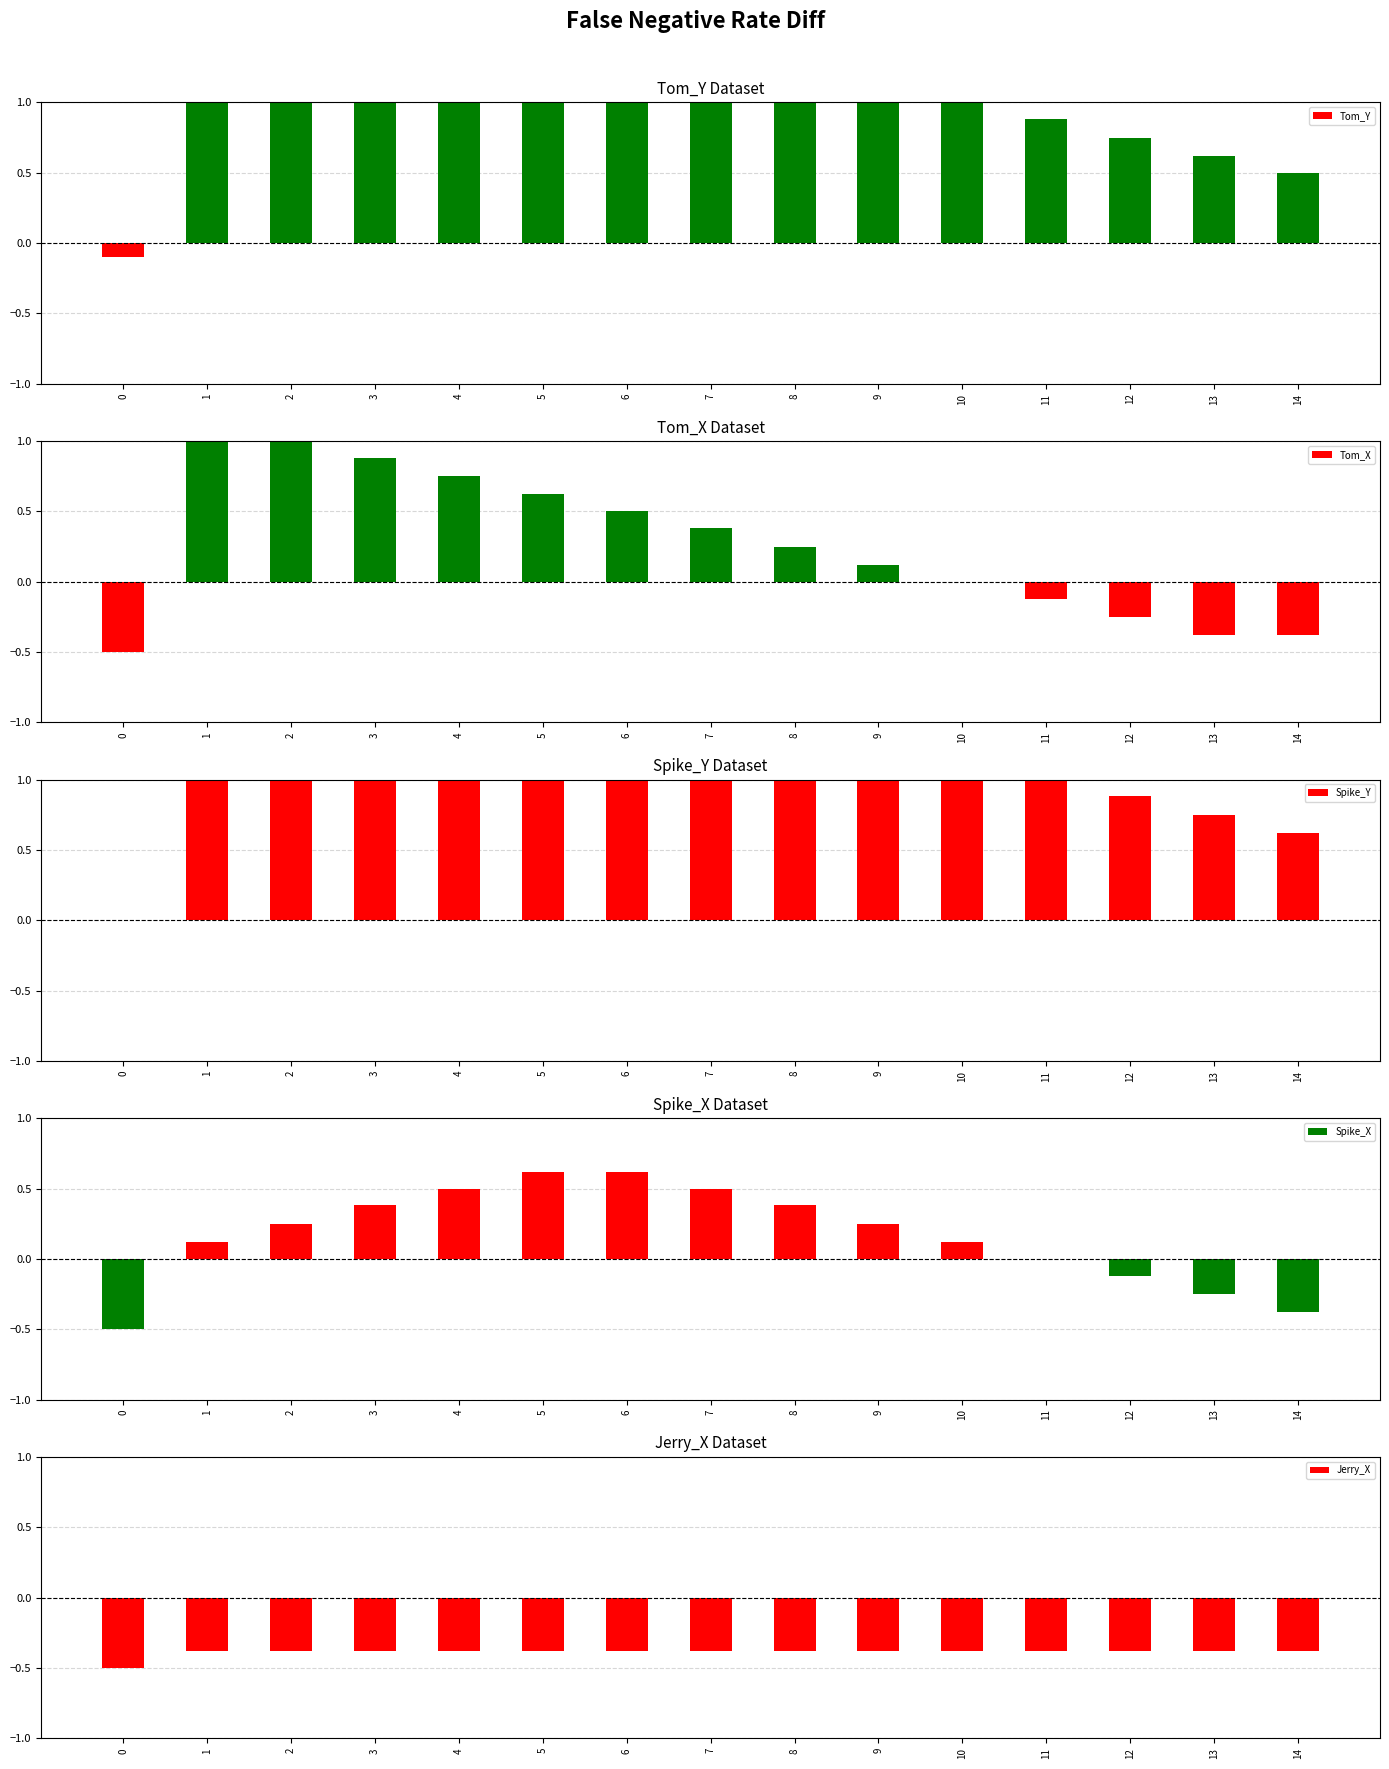

Which has a higher value, 0 or 2?

2